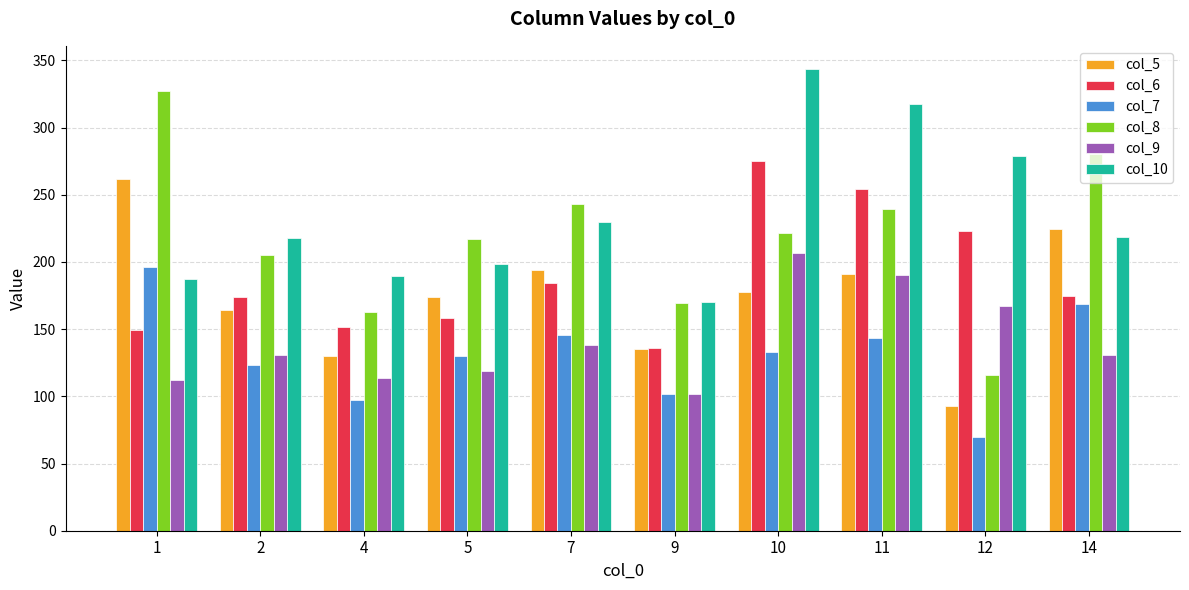

The value of col_8 at 2 is 205.0. True or false?

True